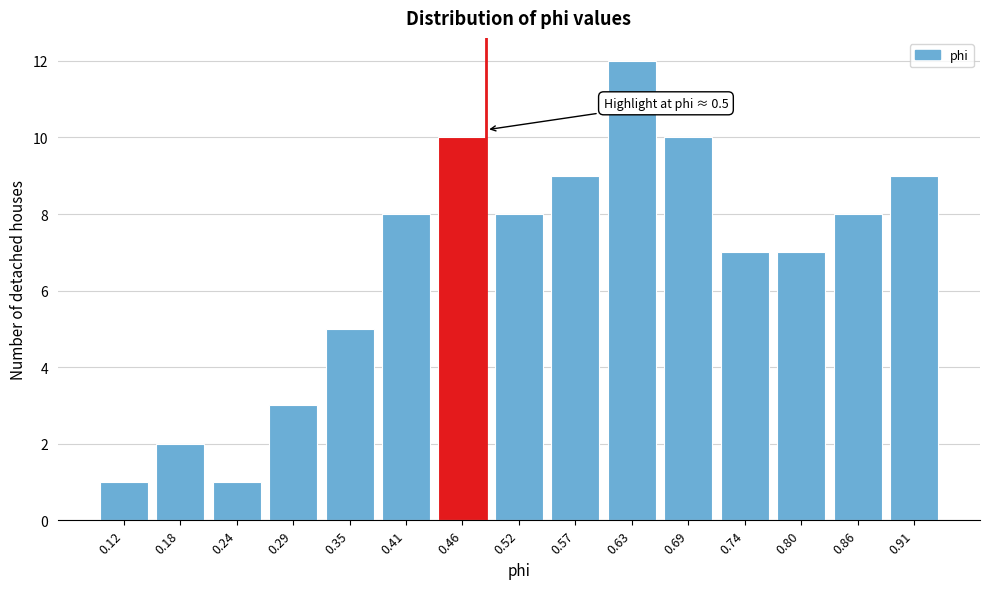

Reading left to right, extract all data points from this chart.

1	2	1	3	5	8	10	8	9	12	10	7	7	8	9